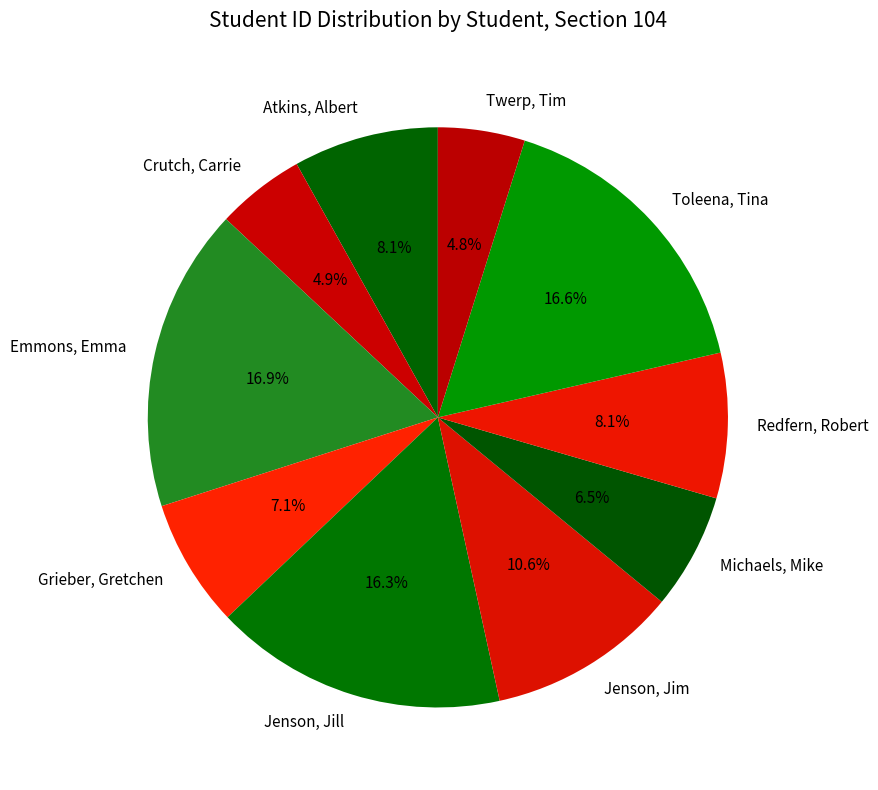

To the nearest percent, what is the difference between the Emmons, Emma and Atkins, Albert slice percentages?

9%